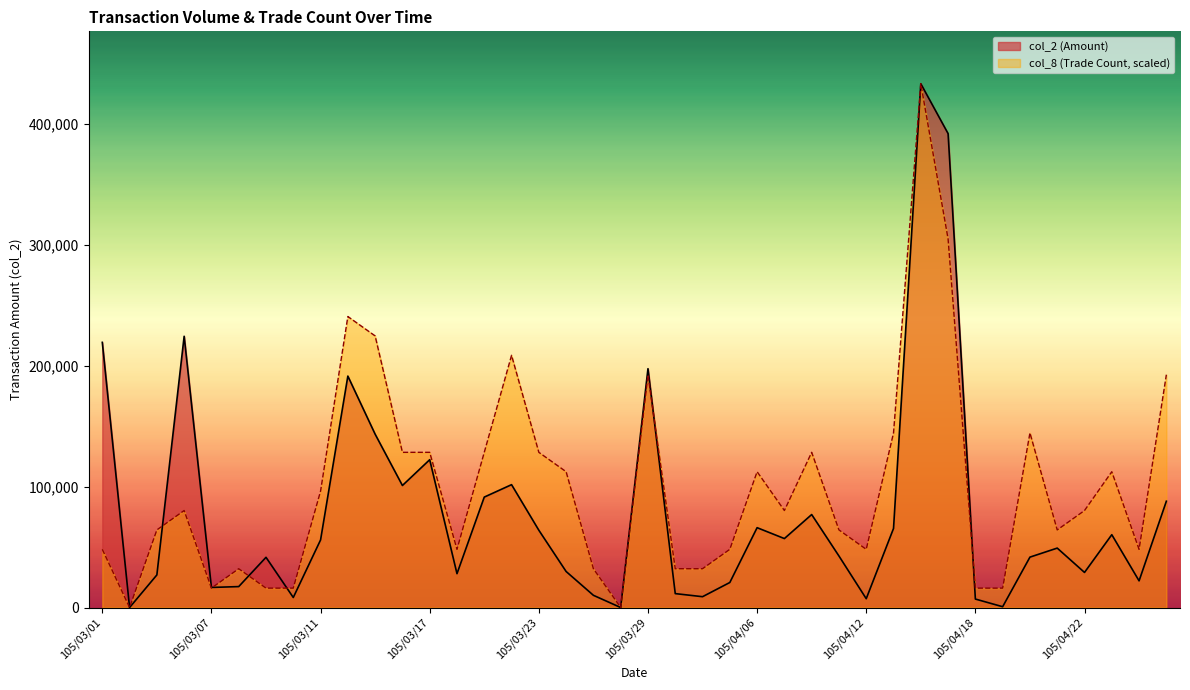

Reading left to right, list all the values displayed in this chart.

col_2: 105/03/01=219160.0	105/03/02=0.0	105/03/03=26940.0	105/03/04=224200.0	105/03/07=16600.0	105/03/08=17300.0	105/03/09=41500.0	105/03/10=8300.0	105/03/11=55870.0	105/03/14=191290.0	105/03/15=143270.0	105/03/16=100860.0	105/03/17=122180.0	105/03/18=27980.0	105/03/21=91280.0	105/03/22=101550.0	105/03/23=63880.0	105/03/24=29780.0	105/03/25=10100.0	105/03/28=0.0	105/03/29=197400.0	105/03/30=11500.0	105/03/31=8950.0	105/04/01=20690.0	105/04/06=66000.0	105/04/07=57000.0	105/04/08=76850.0	105/04/11=42580.0	105/04/12=7300.0	105/04/13=65360.0	105/04/14=432940.0	105/04/15=391690.0	105/04/18=7000.0	105/04/19=670.0	105/04/20=41660.0	105/04/21=49120.0	105/04/22=29000.0	105/04/25=60200.0	105/04/26=22050.0	105/04/27=87870.0
col_8: 105/03/01=48104.4	105/03/02=0.0	105/03/03=64139.3	105/03/04=80174.1	105/03/07=16034.8	105/03/08=32069.6	105/03/09=16034.8	105/03/10=16034.8	105/03/11=96208.9	105/03/14=240522.2	105/03/15=224487.4	105/03/16=128278.5	105/03/17=128278.5	105/03/18=48104.4	105/03/21=128278.5	105/03/22=208452.6	105/03/23=128278.5	105/03/24=112243.7	105/03/25=32069.6	105/03/28=0.0	105/03/29=192417.8	105/03/30=32069.6	105/03/31=32069.6	105/04/01=48104.4	105/04/06=112243.7	105/04/07=80174.1	105/04/08=128278.5	105/04/11=64139.3	105/04/12=48104.4	105/04/13=144313.3	105/04/14=432940.0	105/04/15=304661.5	105/04/18=16034.8	105/04/19=16034.8	105/04/20=144313.3	105/04/21=64139.3	105/04/22=80174.1	105/04/25=112243.7	105/04/26=48104.4	105/04/27=192417.8